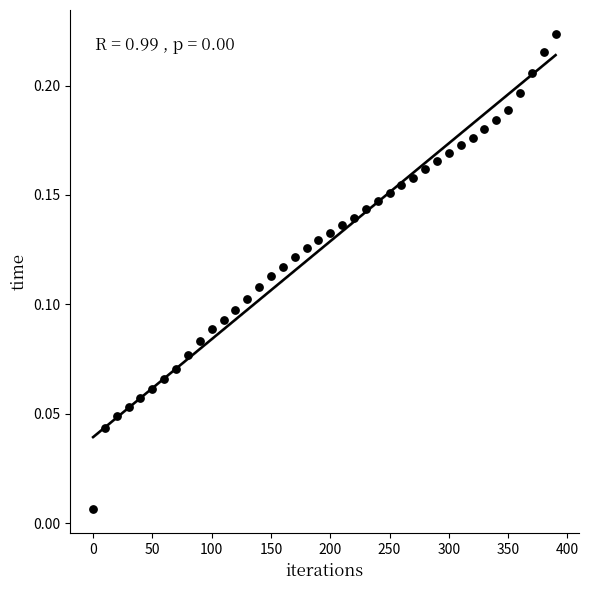

What is the range of X values (max minus min)?

390.0